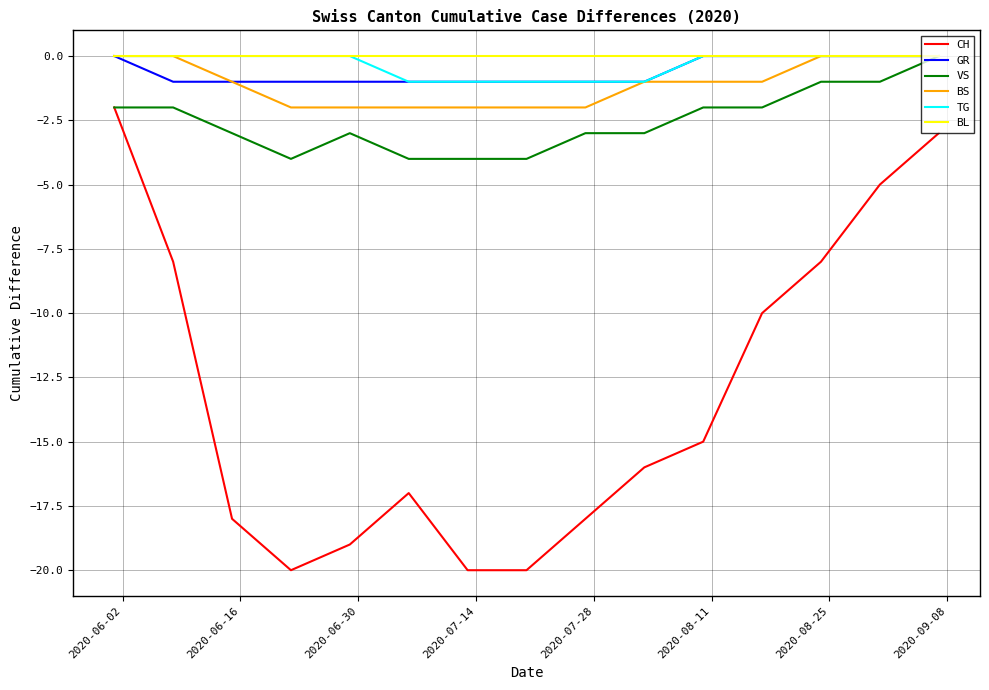

What is the sum of all BS values?

-16